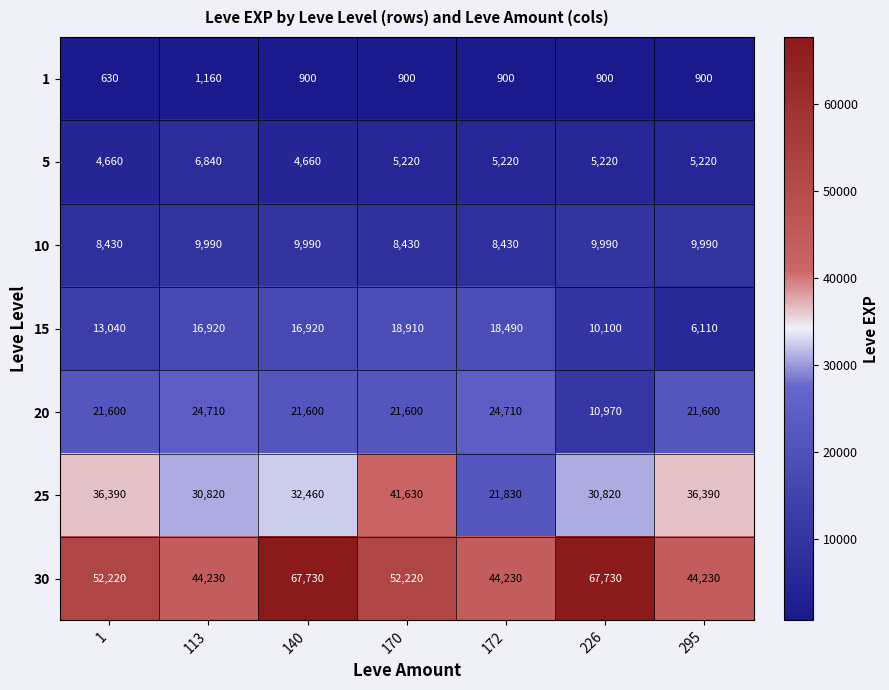

Which series has the largest total across all categories?

30